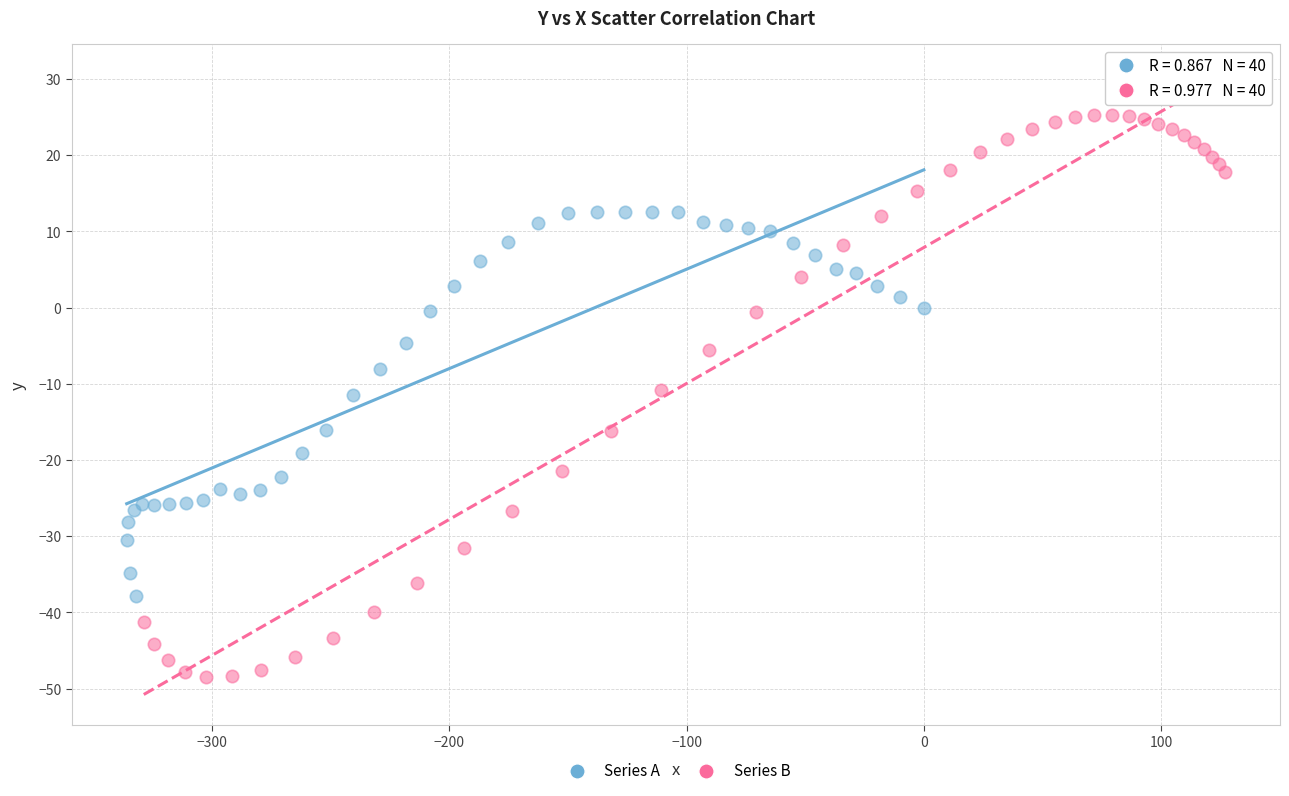

Which series reaches the maximum Y coordinate?

Series B